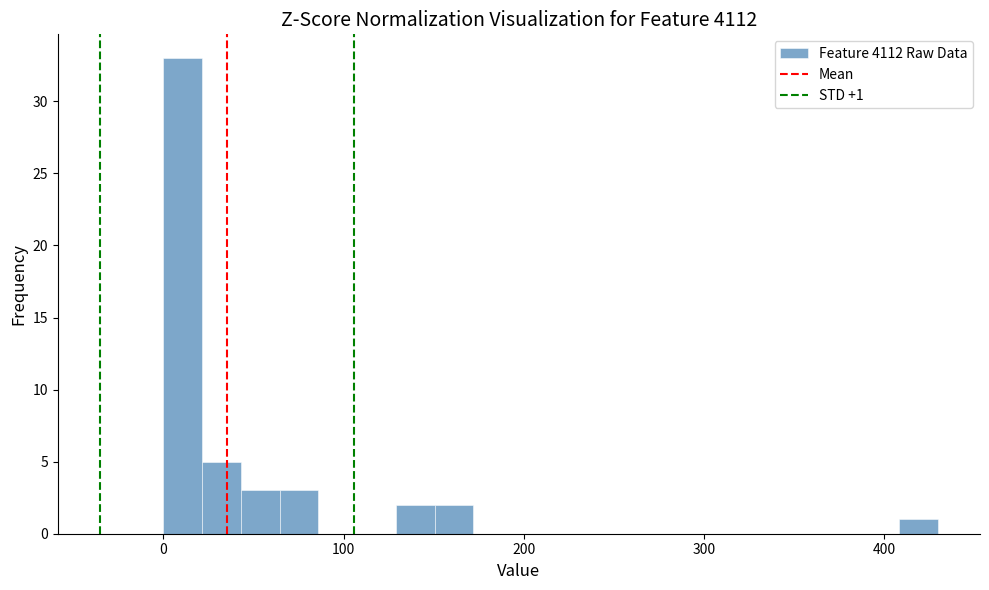

Around what value on the x-axis is the tallest bar? Give the approximate position of its centre, as read against the axis.

10